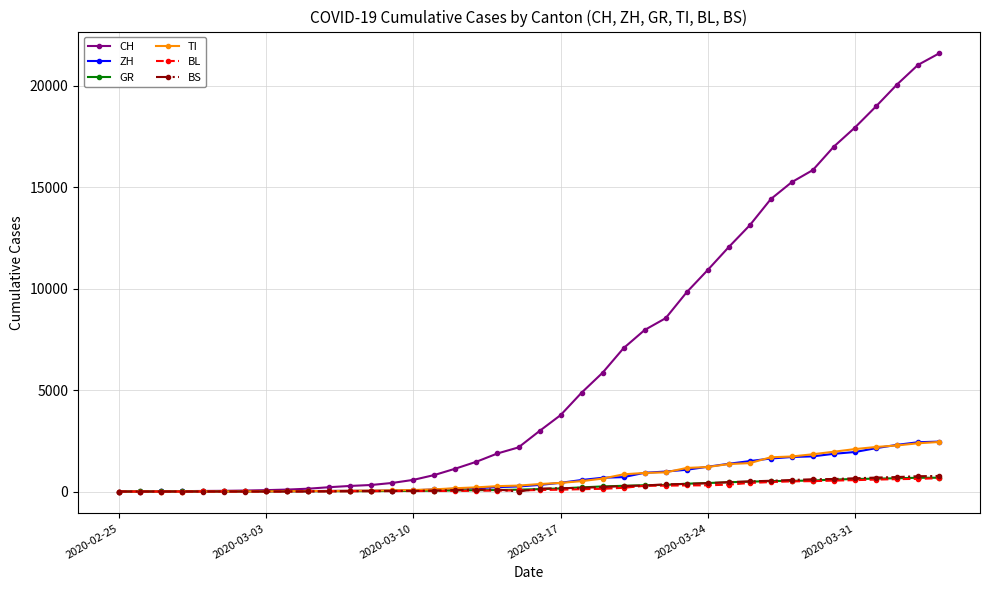

Which series has the widest spread of values?

CH